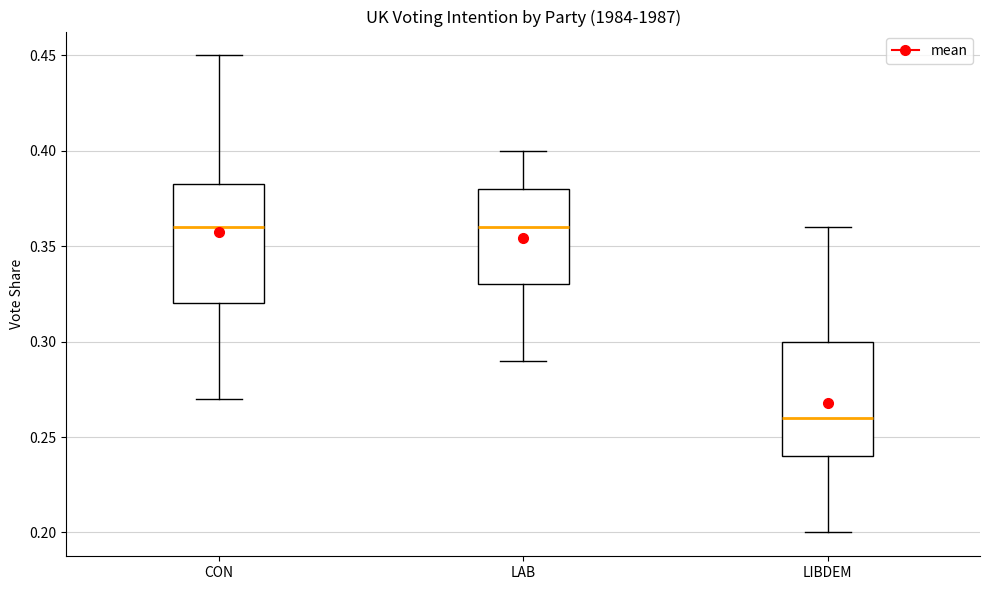

Which box's median line is the lowest?

LIBDEM